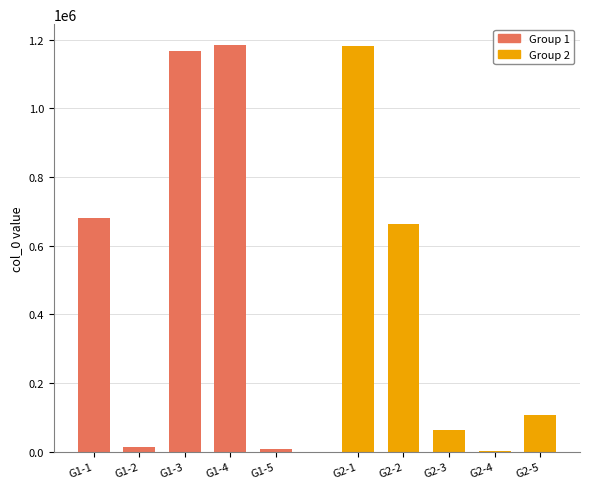

What are all the series names shown in the legend?

Group 1, Group 2